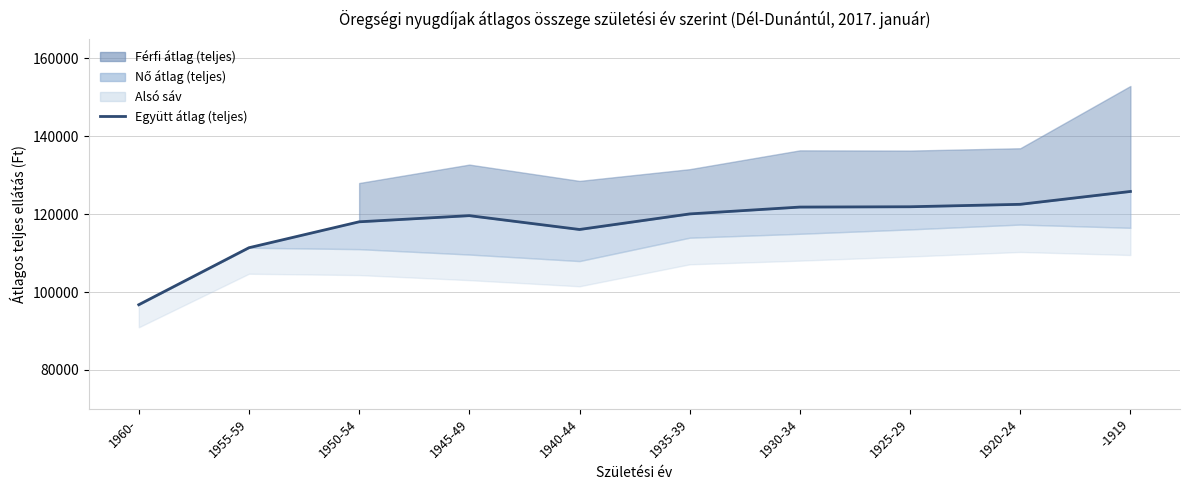

Which label corresponds to the largest value in the chart?

-1919